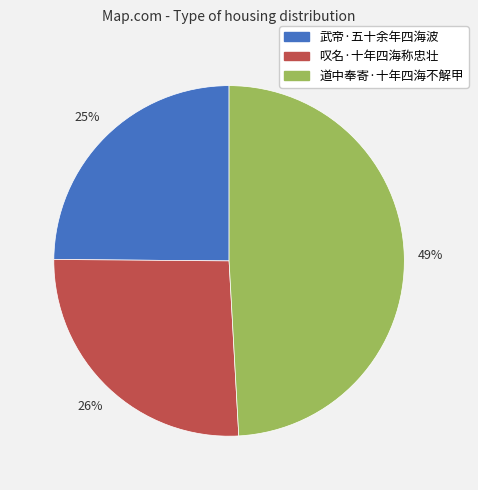

To the nearest percent, what percentage of the pie is 叹名·十年四海称忠壮?

26%